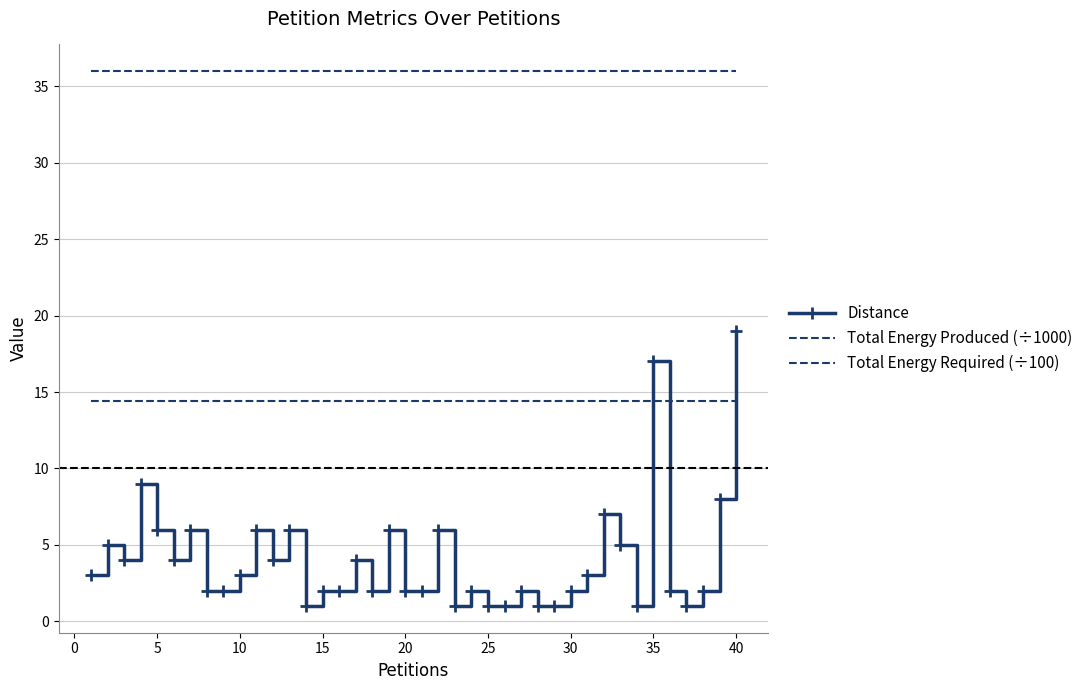

True or false: Total Energy Produced (÷1000) has more than 1 interior local peaks.

False